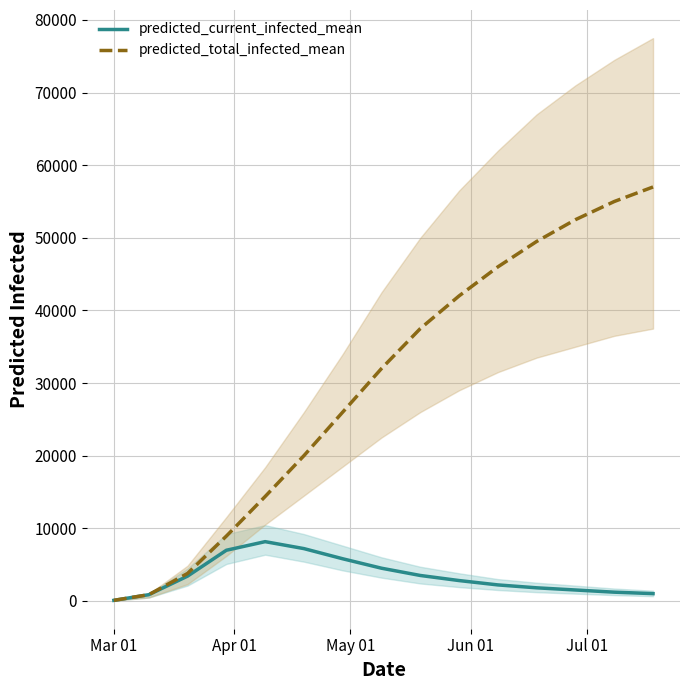

What are all the series names shown in the legend?

predicted_current_infected_mean, predicted_total_infected_mean